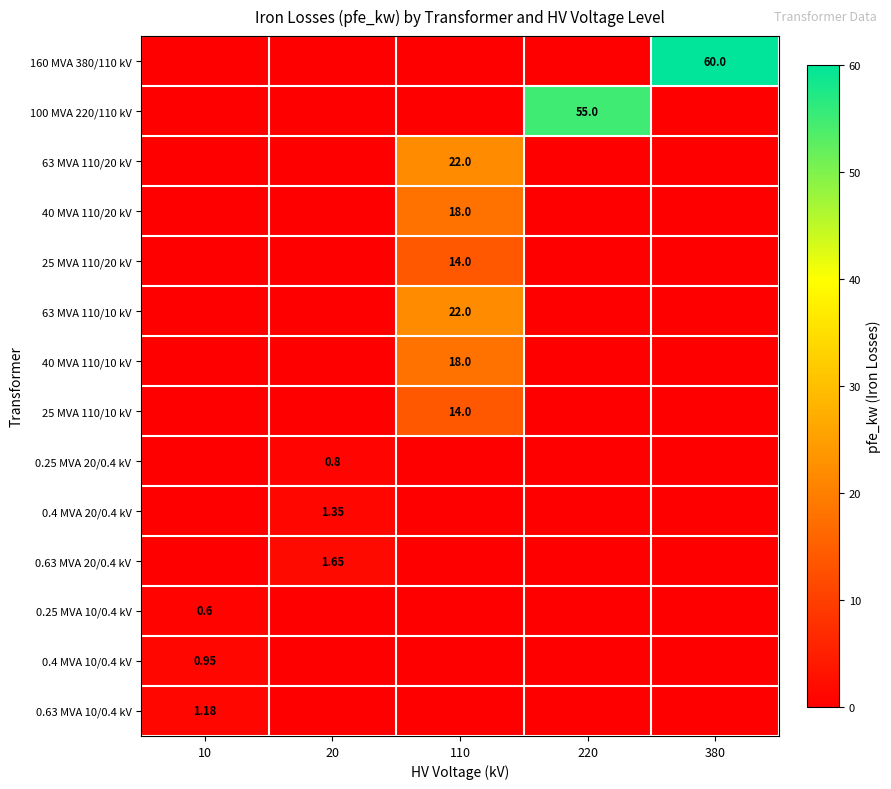

What is the total value across all series at 380?

60.0